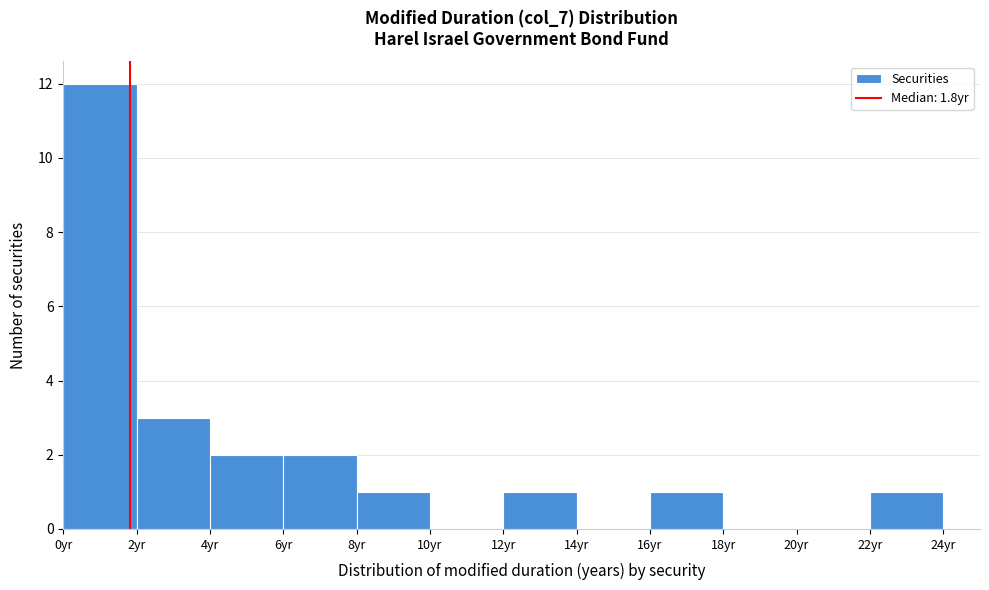

Over which range of the x-axis is the bar tallest?

0 to 2